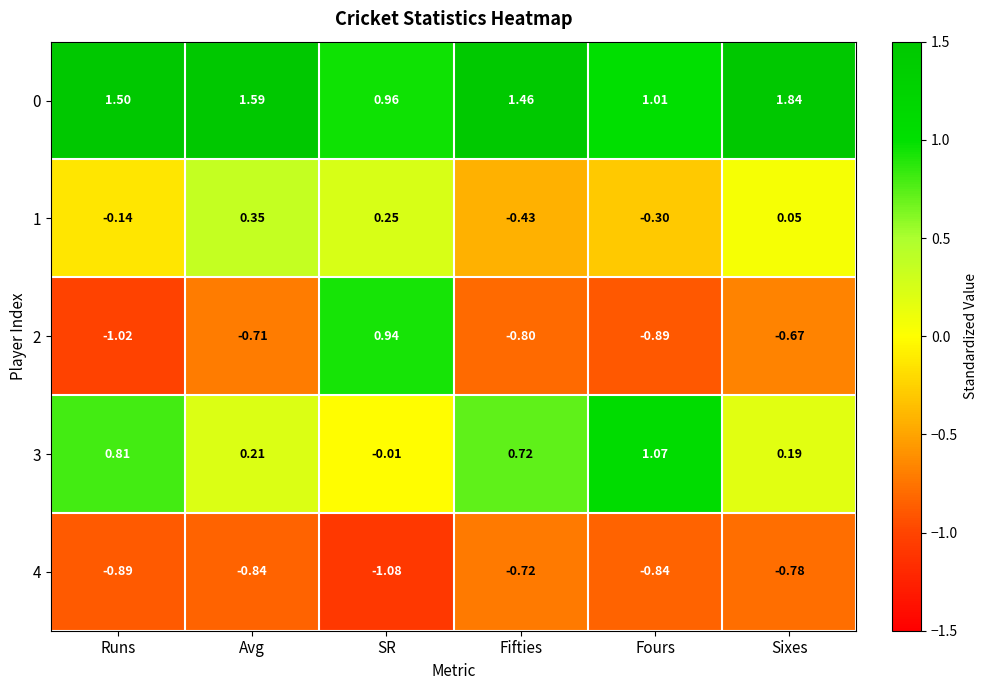

Count the number of categories in the chart.

6